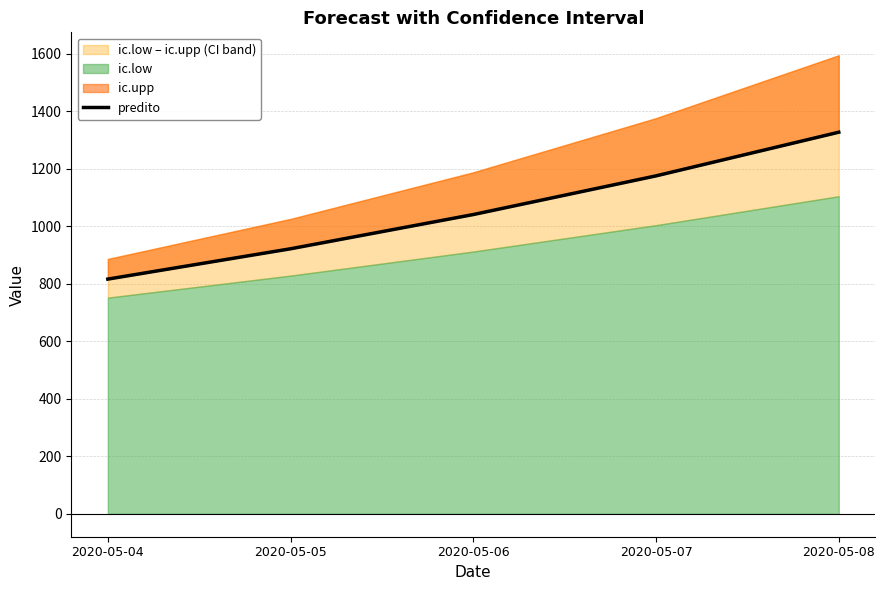

What is the difference between the second highest and second lowest values?

253.7